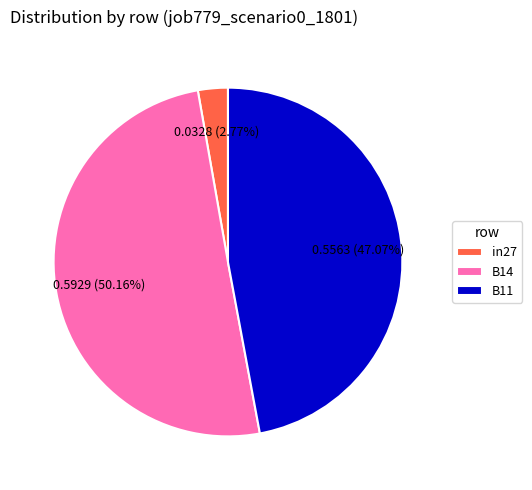

True or false: in27 accounts for 11% of the total.

False